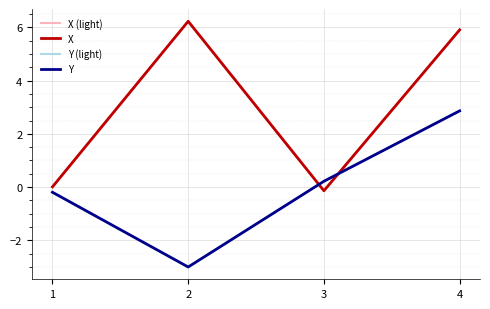

How many positive values does the X series have?

3